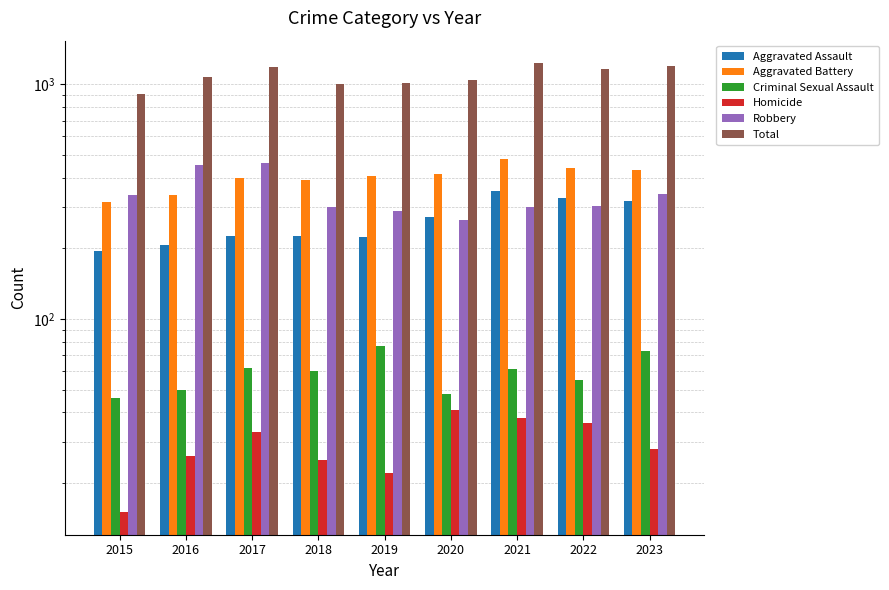

Which series changed the most between 2015 and 2018?

Total